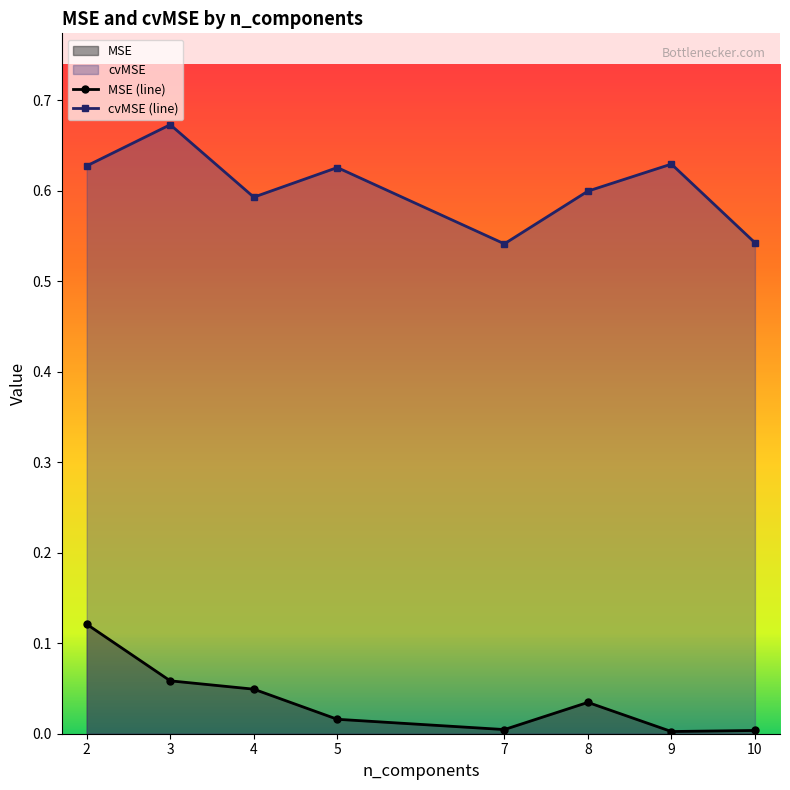

True or false: MSE (line) has a value of 0.0 at 10.

True